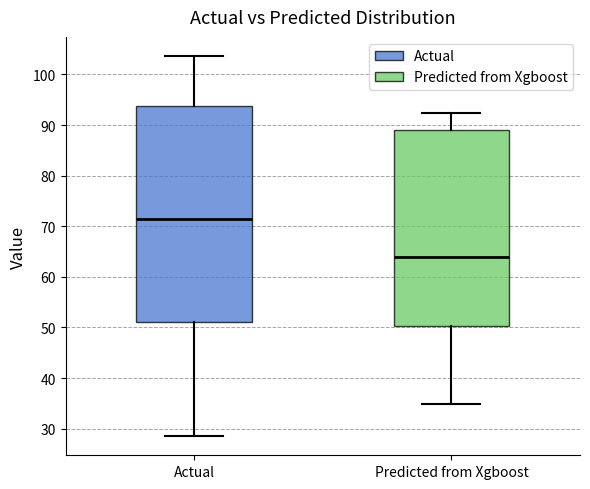

Which box's median line is the highest?

Actual